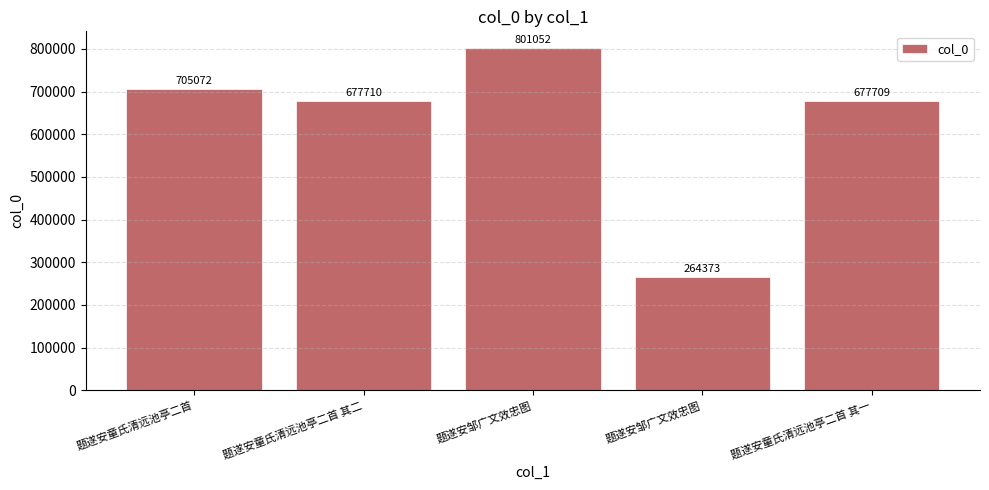

What is the label of the 4th bar from the left?

题遂安邹广文效忠图